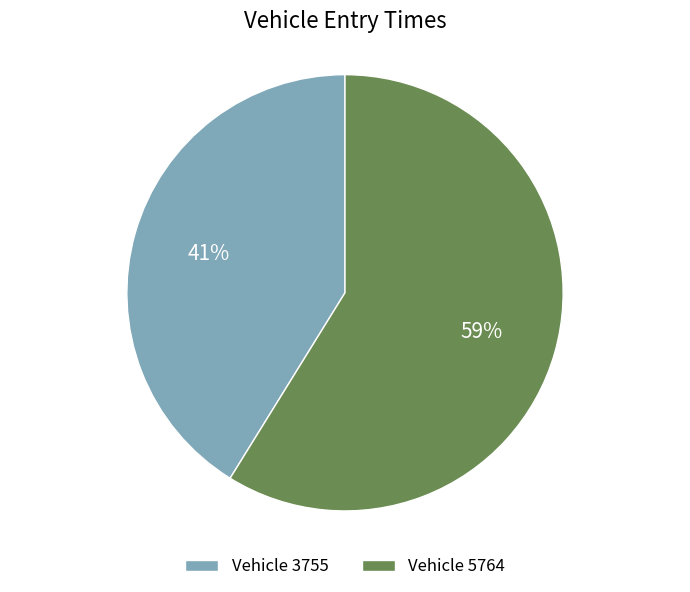

To the nearest percent, what is the average slice percentage?

50%